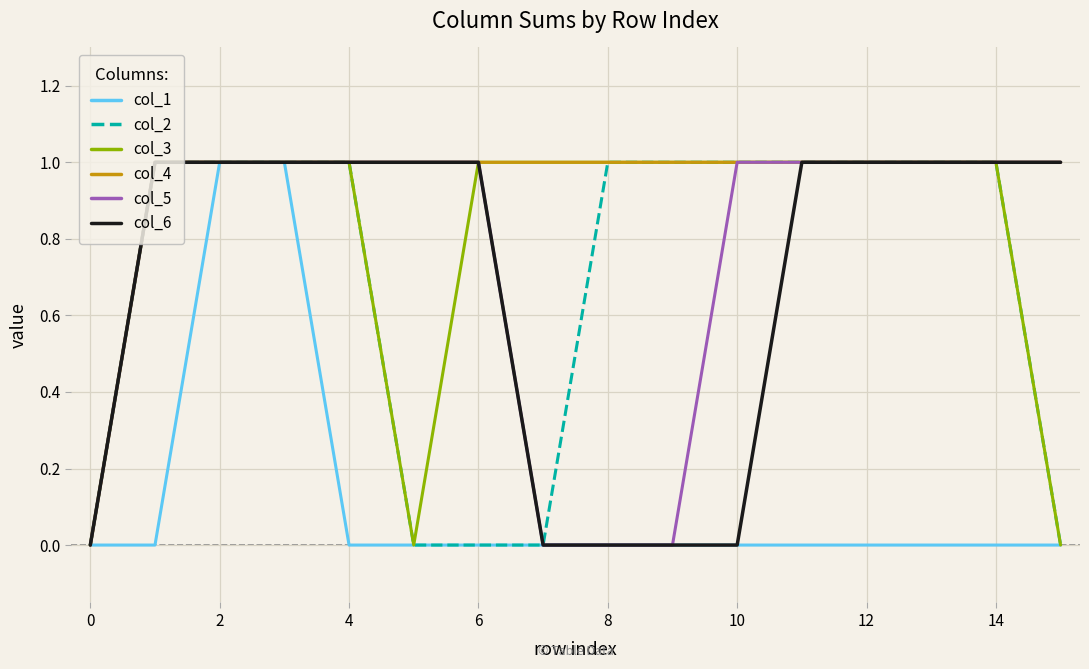

What is the difference between the second highest and minimum values in the col_4 series?

1